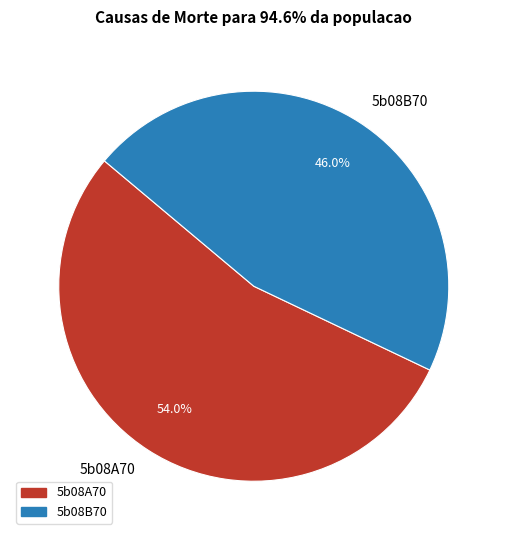

Which slice is the largest?

5b08A70